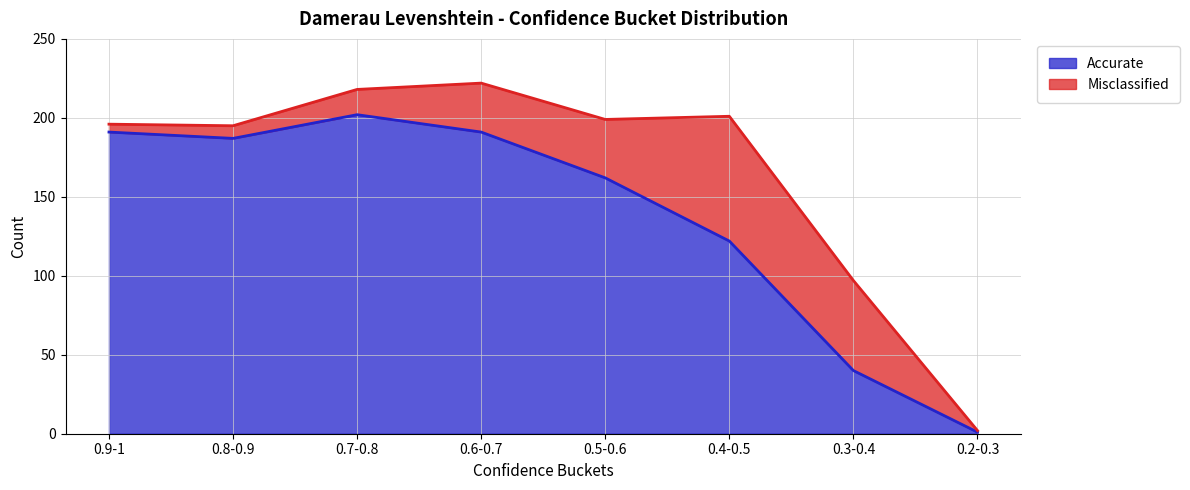

What is the average value?

137